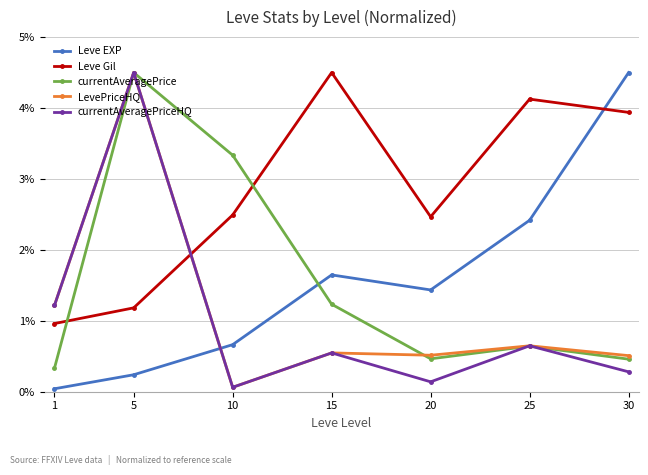

What is the spread (max minus min) of values at 25?

3.5